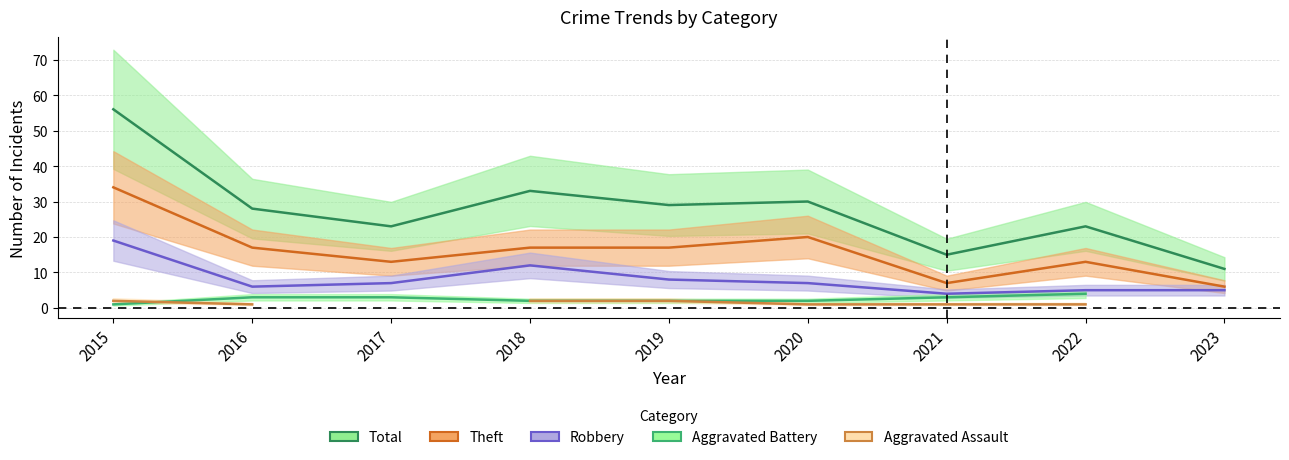

Which series changed the most between 2017 and 2022?

Robbery